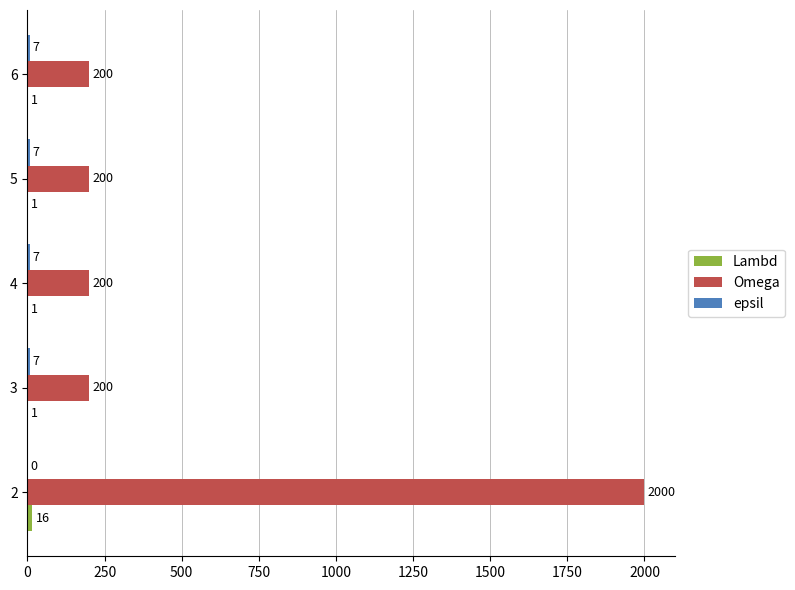

What is the sum of the Omega values at 2 and 4?

2200